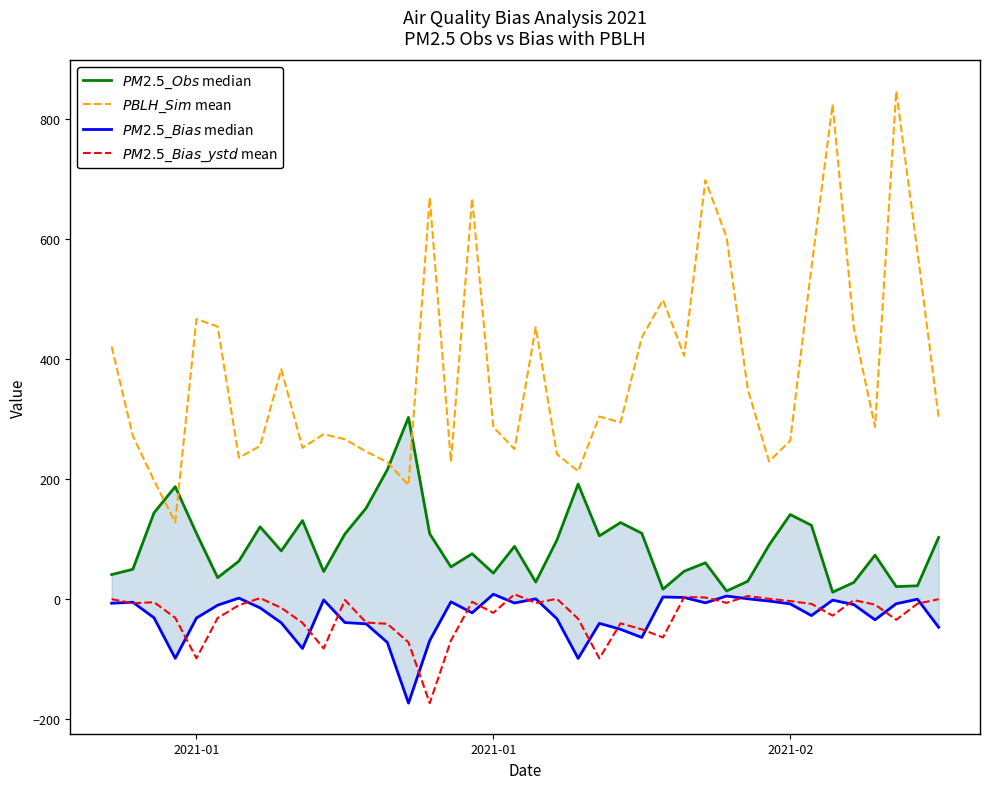

Which series has the largest total across all categories?

$PBLH\_Sim$ mean